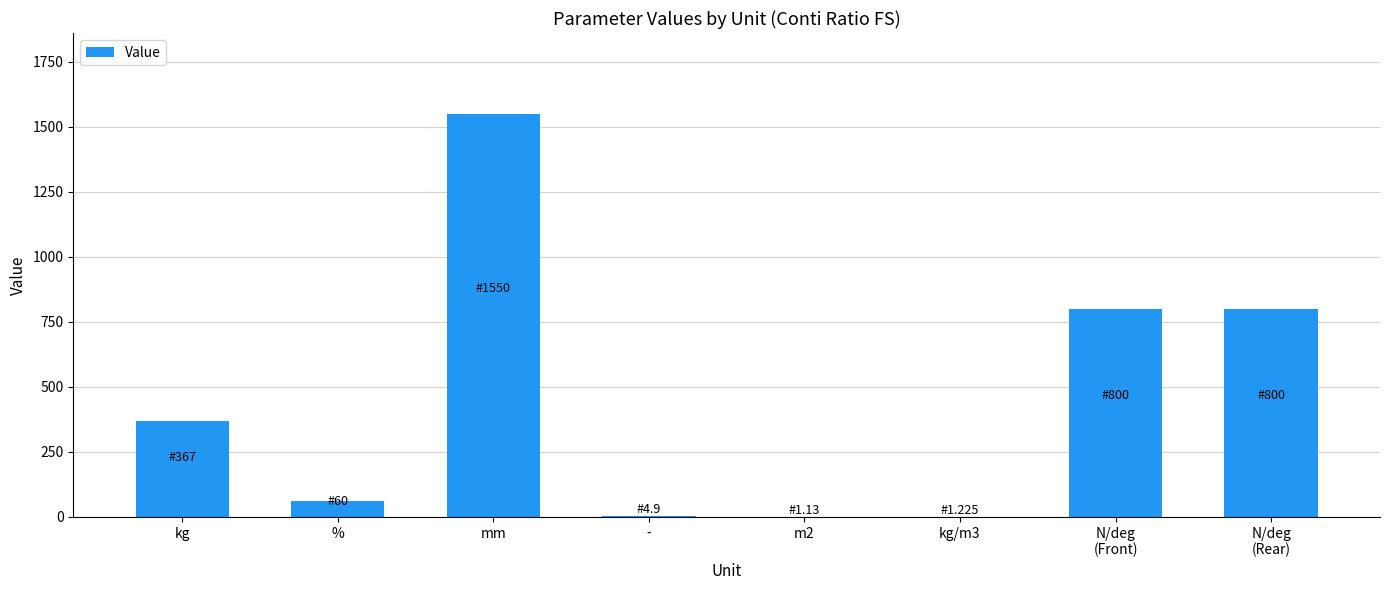

What value does the data have at kg?

367.0